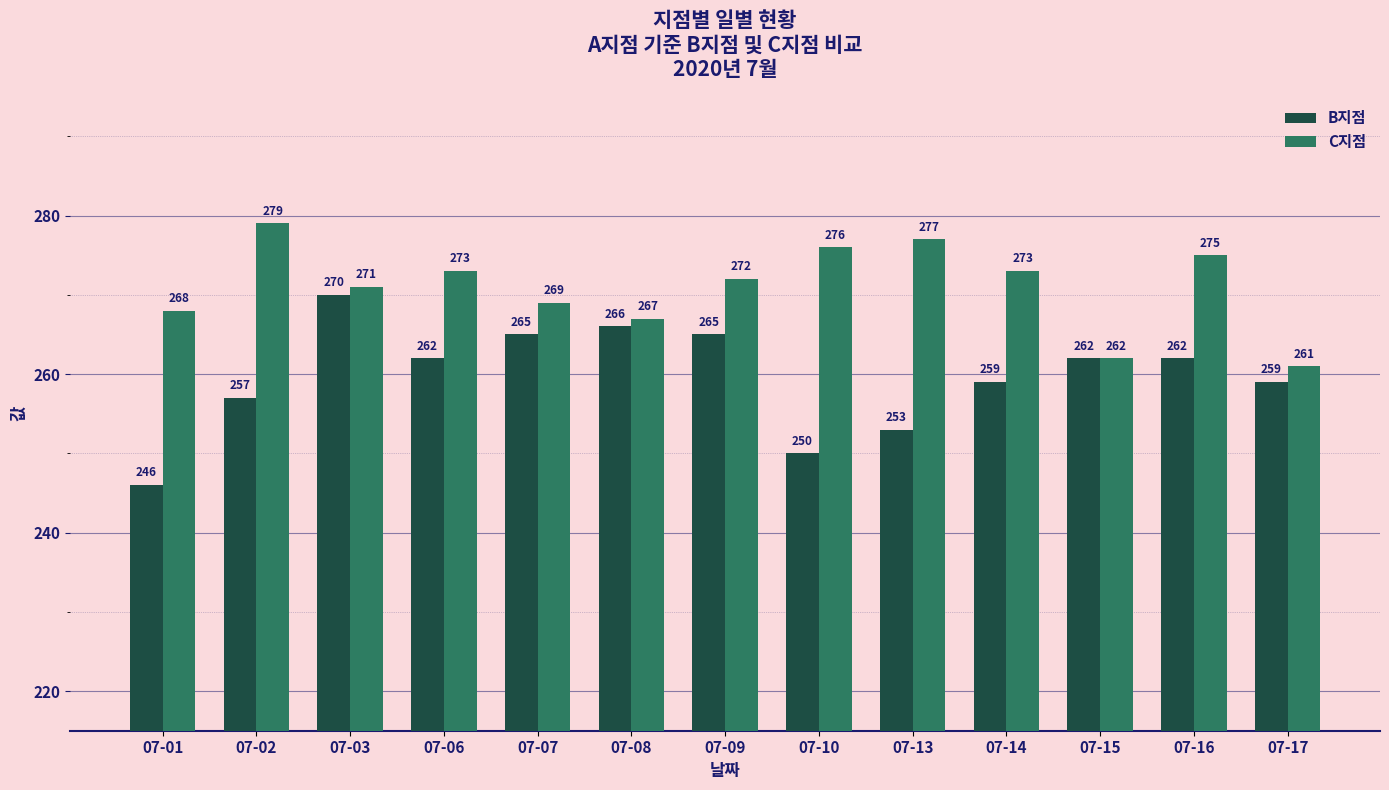

What is the maximum value for B지점?

270